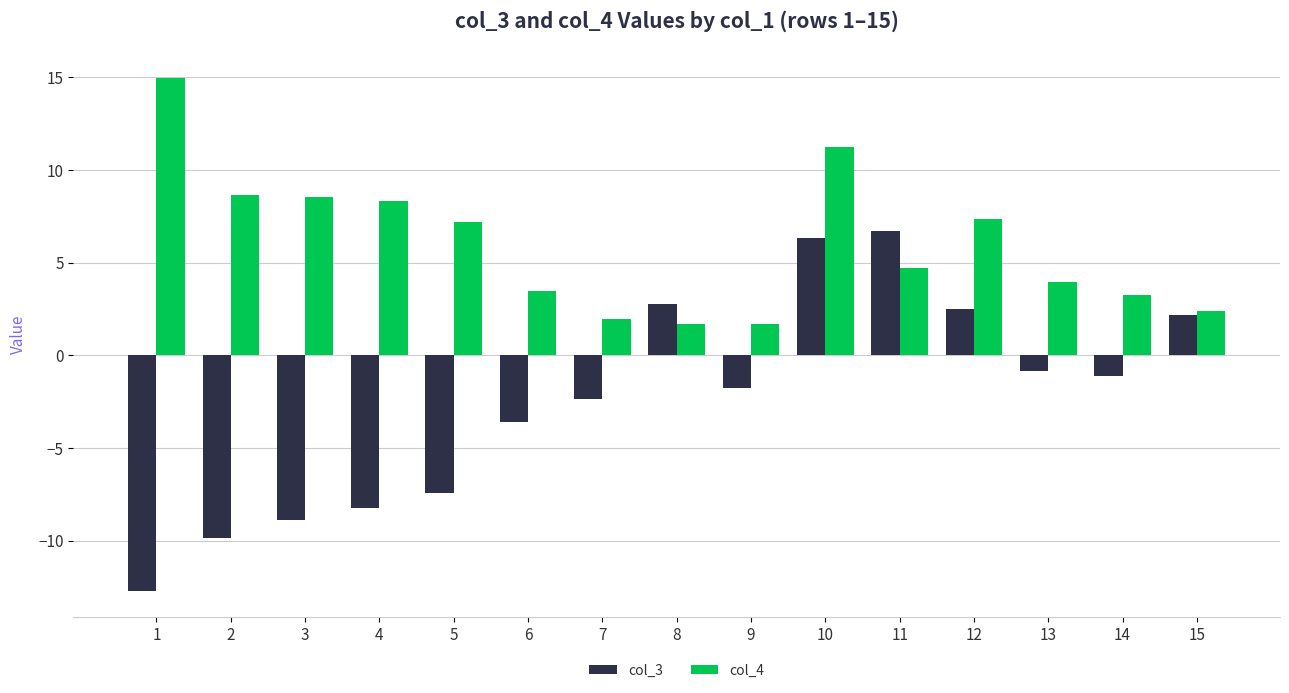

Rank the series by their average value, from lowest to highest.

col_3, col_4